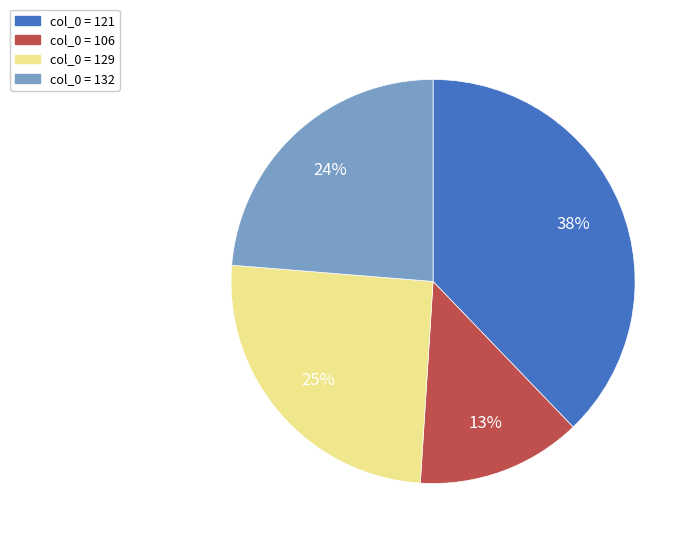

Does any single category account for the majority?

No